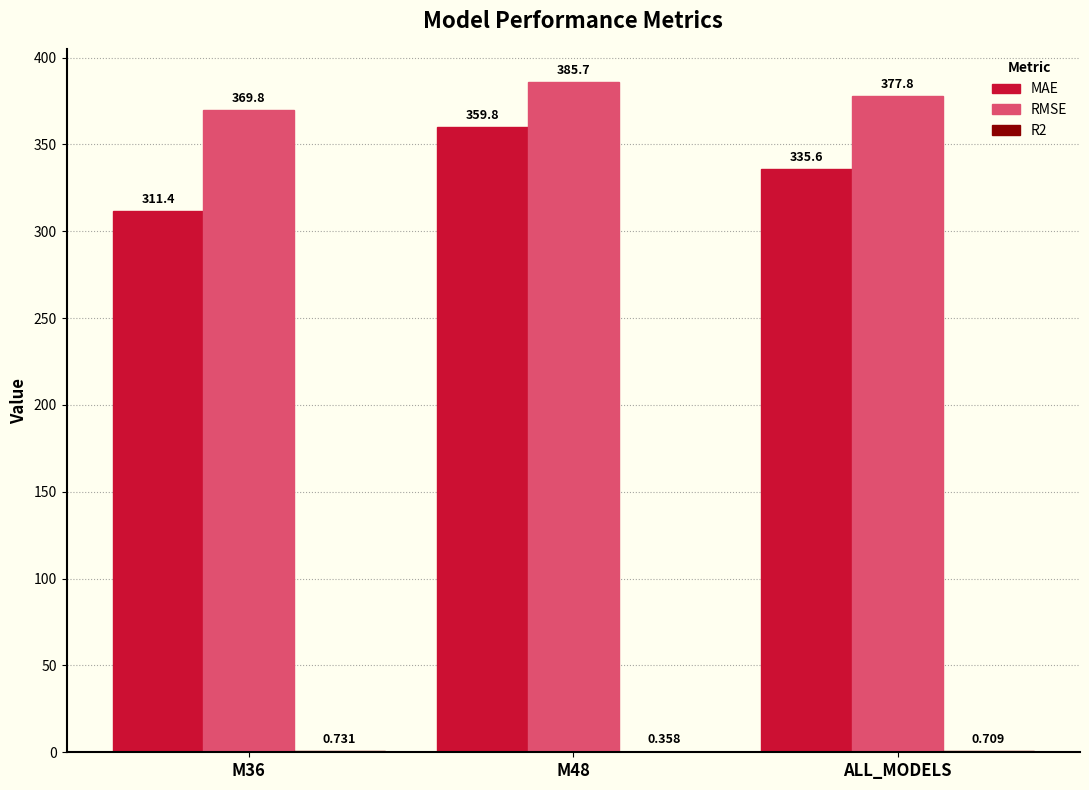

Read the RMSE value at M36.

369.8